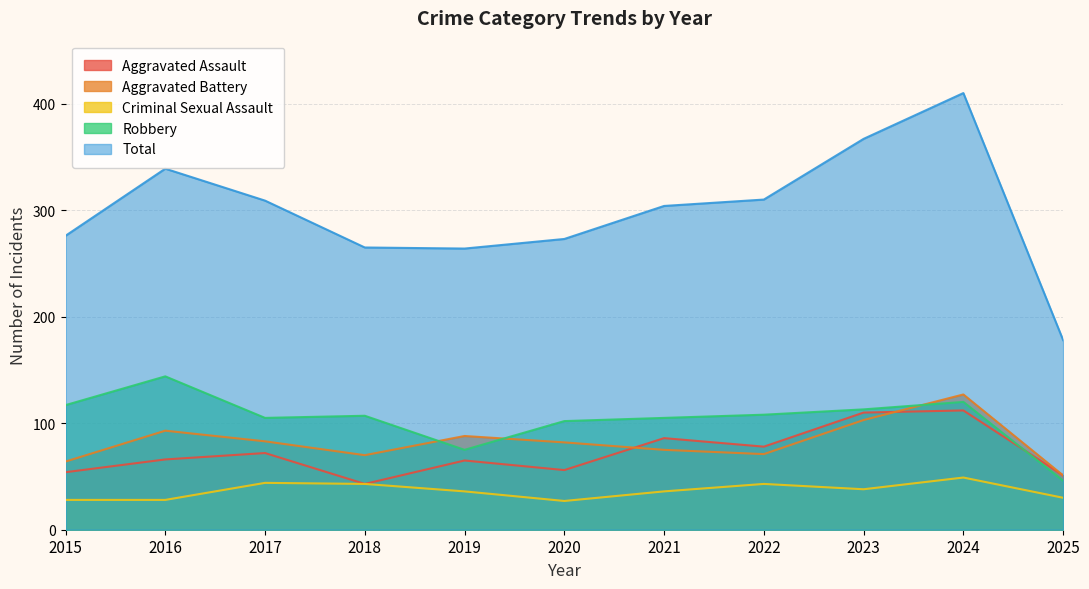

Count the number of categories in the chart.

11